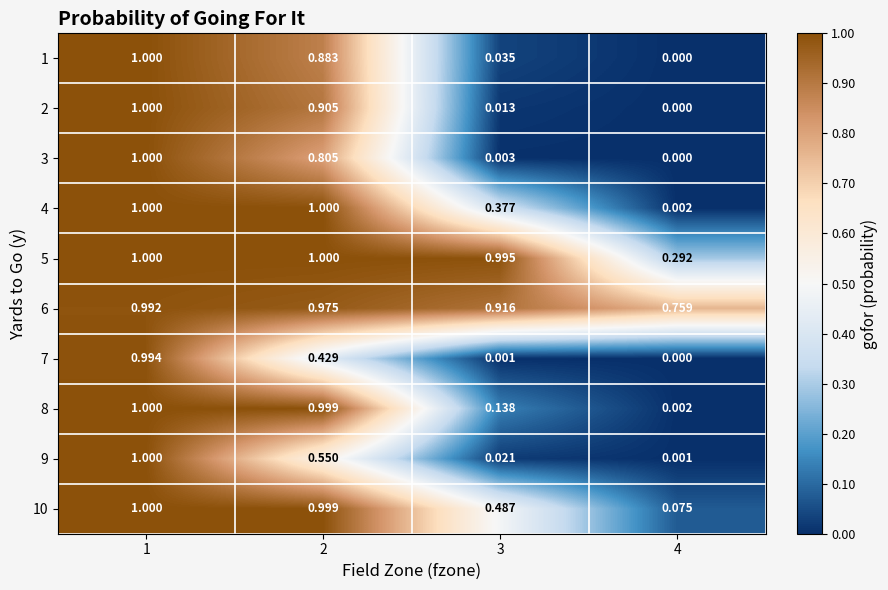

Reading left to right, extract all data points from this chart.

1: 1=1.0	2=0.9	3=0.0	4=0.0
2: 1=1.0	2=0.9	3=0.0	4=0.0
3: 1=1.0	2=0.8	3=0.0	4=0.0
4: 1=1.0	2=1.0	3=0.4	4=0.0
5: 1=1.0	2=1.0	3=1.0	4=0.3
6: 1=1.0	2=1.0	3=0.9	4=0.8
7: 1=1.0	2=0.4	3=0.0	4=0.0
8: 1=1.0	2=1.0	3=0.1	4=0.0
9: 1=1.0	2=0.6	3=0.0	4=0.0
10: 1=1.0	2=1.0	3=0.5	4=0.1